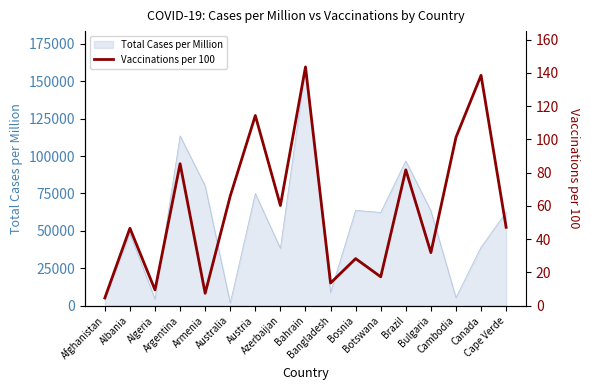

Reading left to right, extract all data points from this chart.

Afghanistan=4.7	Albania=46.6	Algeria=9.4	Argentina=85.4	Armenia=7.4	Australia=65.9	Austria=114.4	Azerbaijan=60.3	Bahrain=143.6	Bangladesh=13.6	Bosnia=28.3	Botswana=17.4	Brazil=81.7	Bulgaria=31.9	Cambodia=101.2	Canada=138.6	Cape Verde=47.1